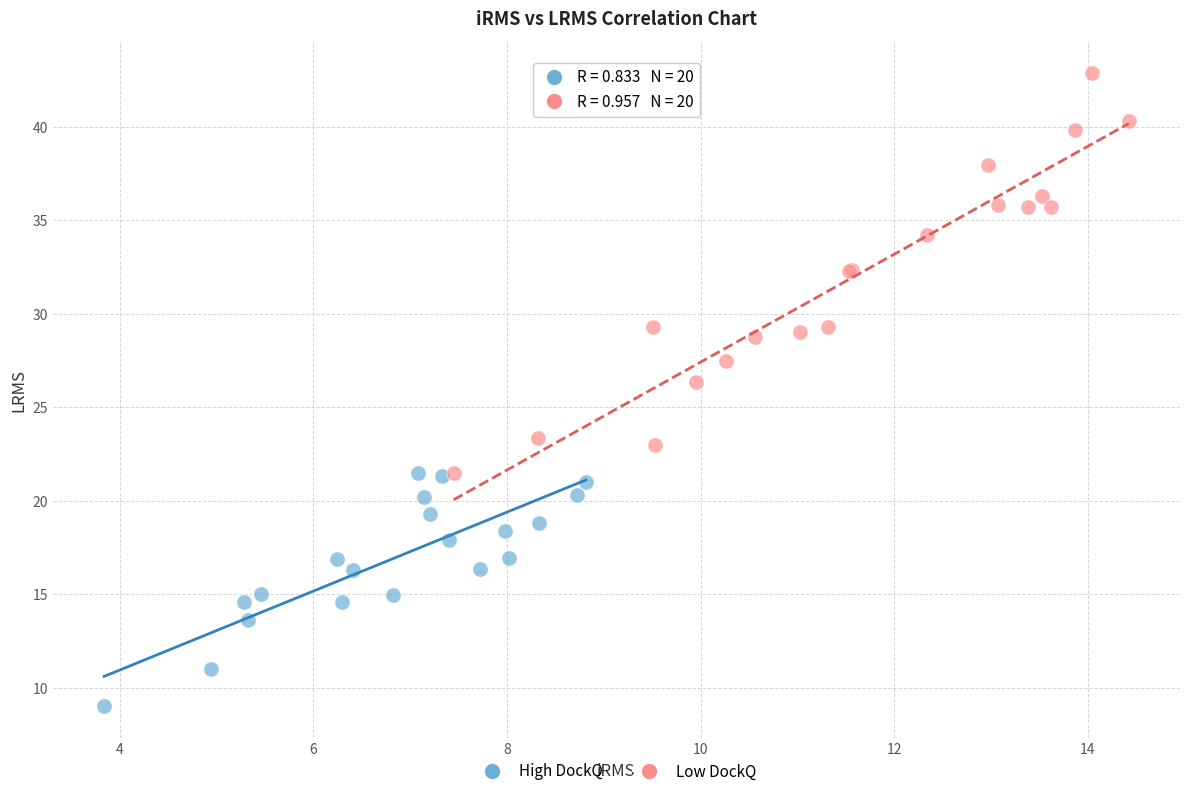

Which series reaches the maximum Y coordinate?

Low DockQ